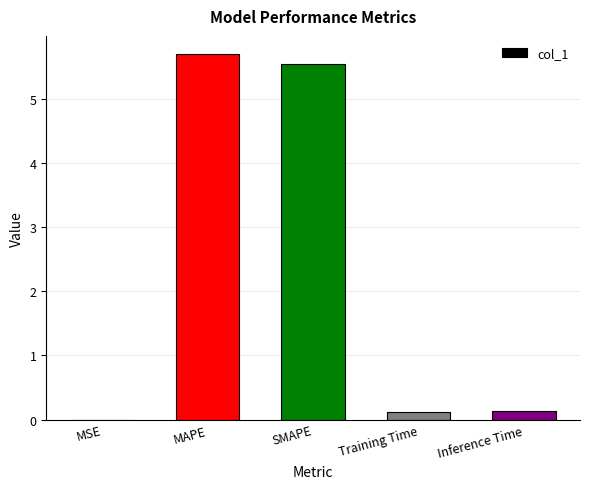

What is the maximum value shown in the chart?

5.7